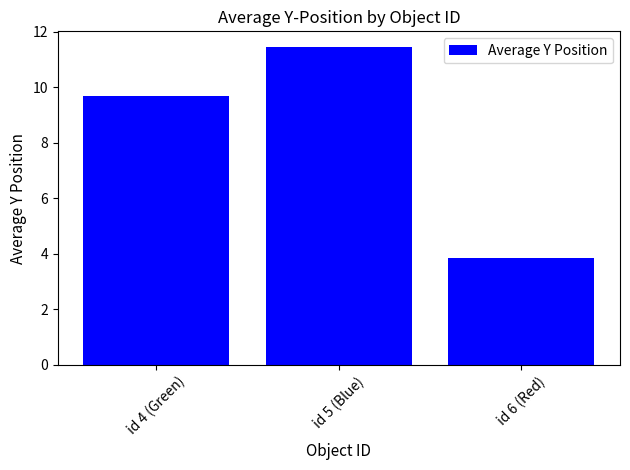

Reading left to right, list all the values displayed in this chart.

id 4 (Green)=9.7	id 5 (Blue)=11.4	id 6 (Red)=3.9